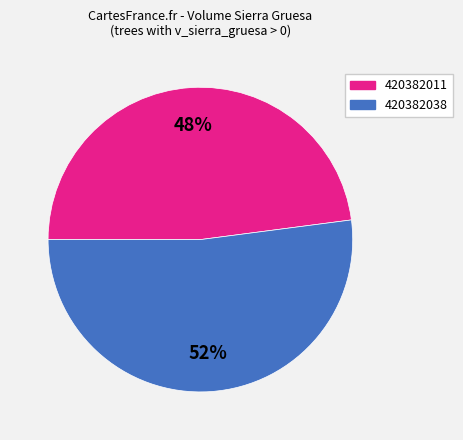

Does any single category account for the majority?

Yes